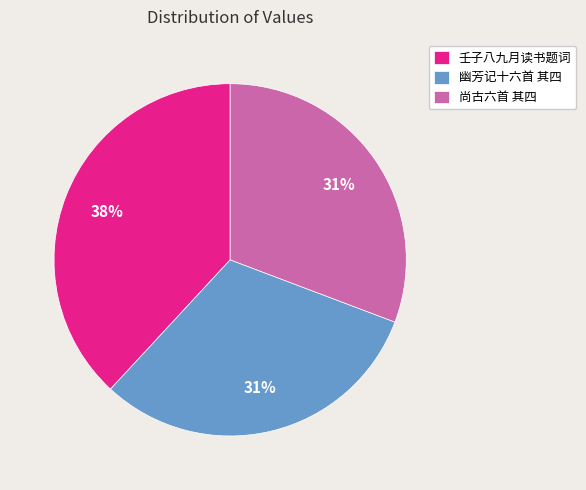

Which slice is the largest?

壬子八九月读书题词